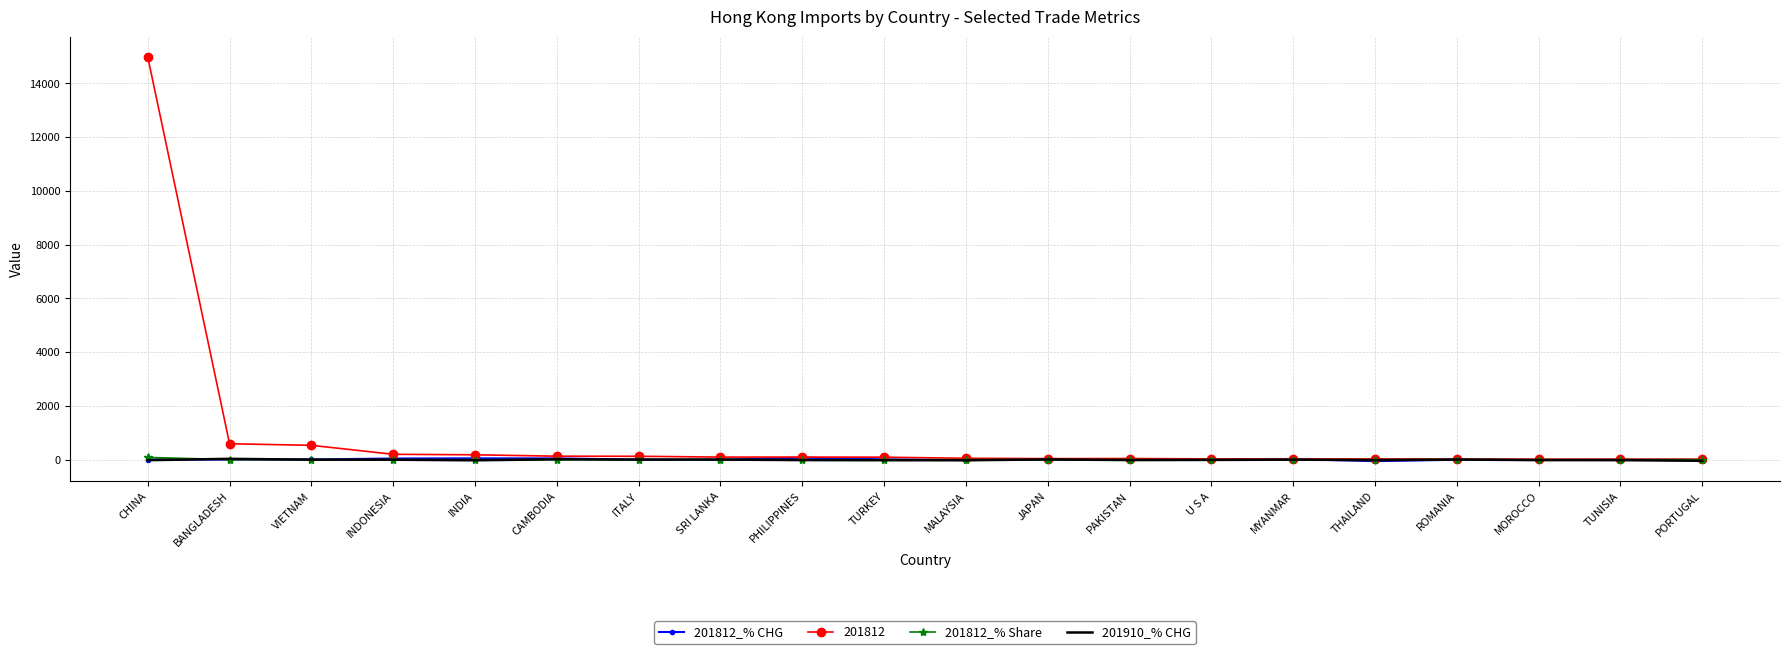

Which series has the largest range (max minus min)?

201812